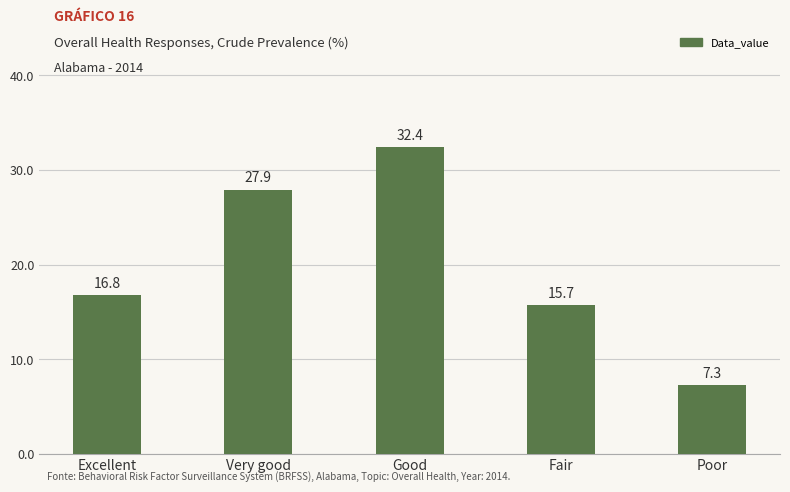

List the labels in order of value, smallest first.

Poor, Fair, Excellent, Very good, Good